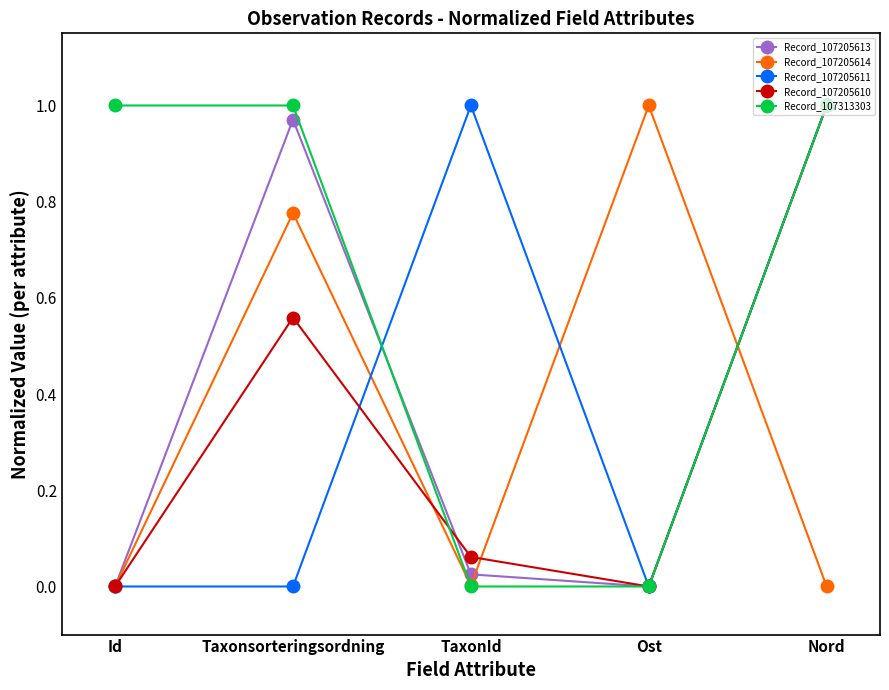

What is the sum of all Record_107205613 values?

2.0